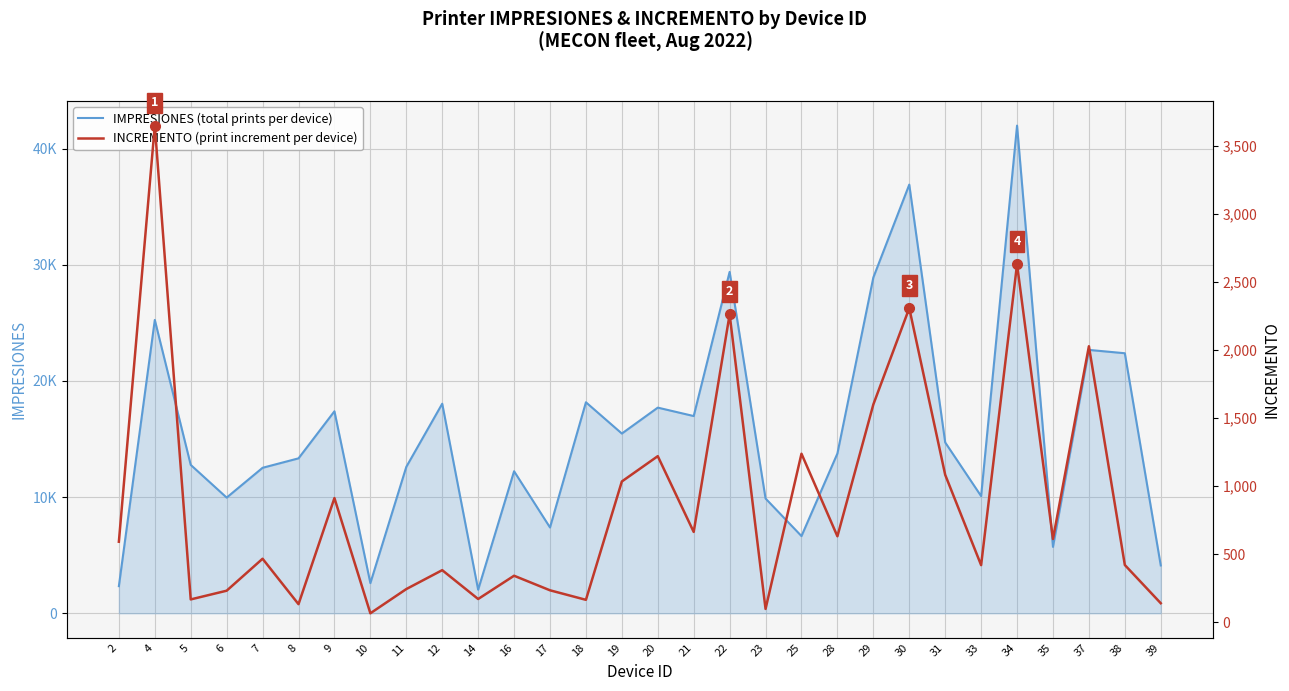

What is the average value of the IMPRESIONES (total prints per device) series?

15461